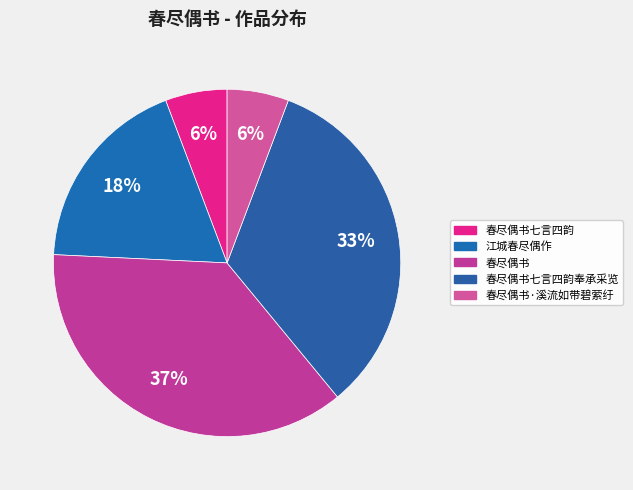

To the nearest percent, what is the average slice percentage?

20%